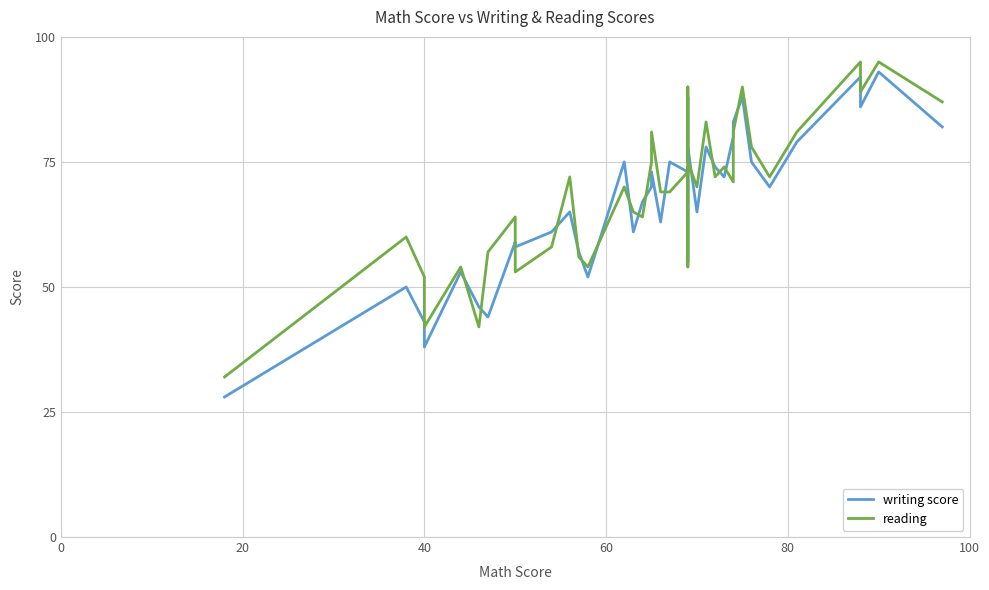

How many distinct data groups are displayed?

2